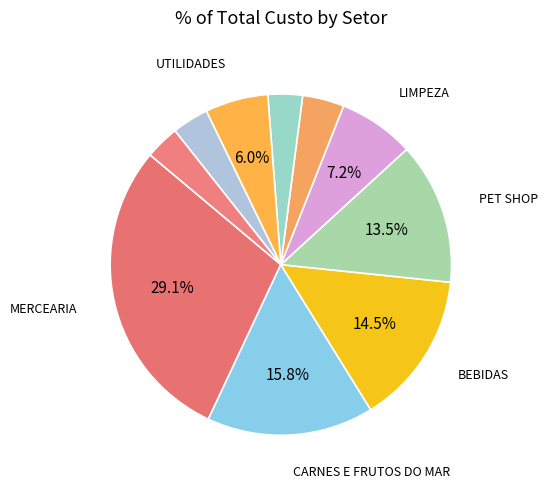

What is the smallest slice in the pie chart?

FRIOS E LATICÍNIOS